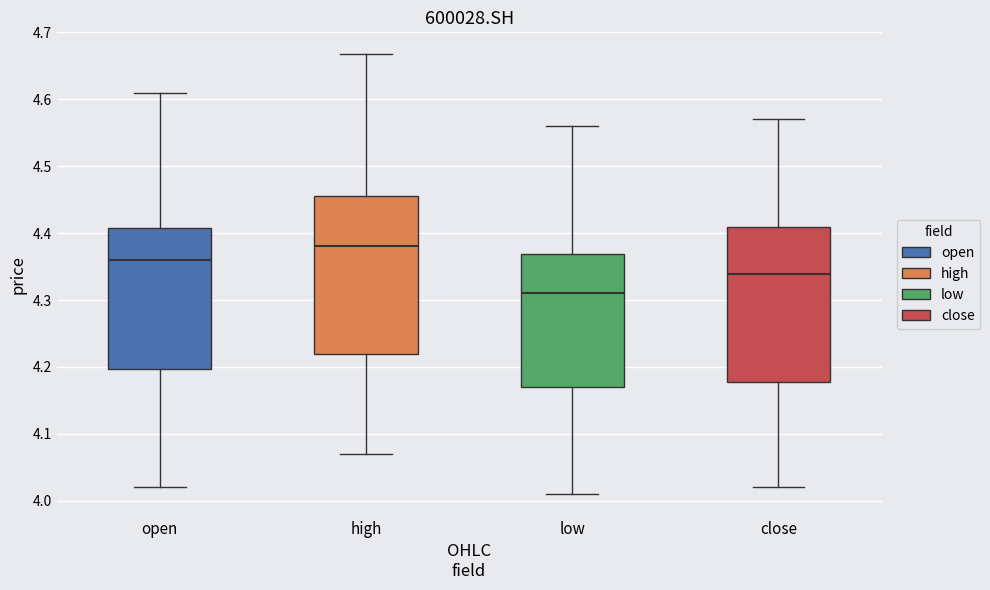

Which box's median line is the lowest?

low